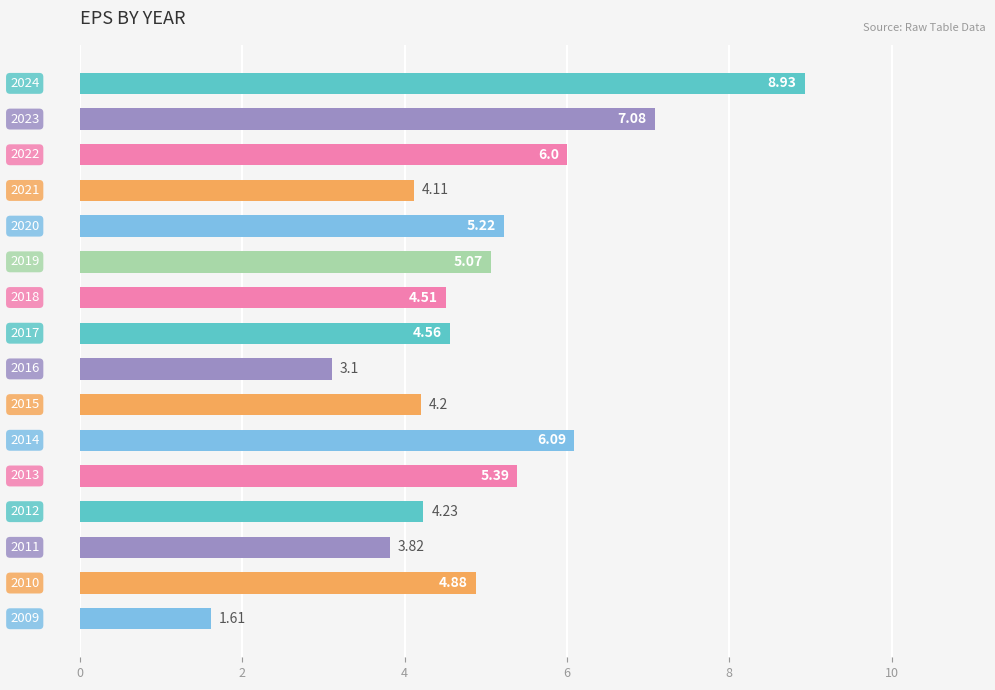

What is the average value?

4.9